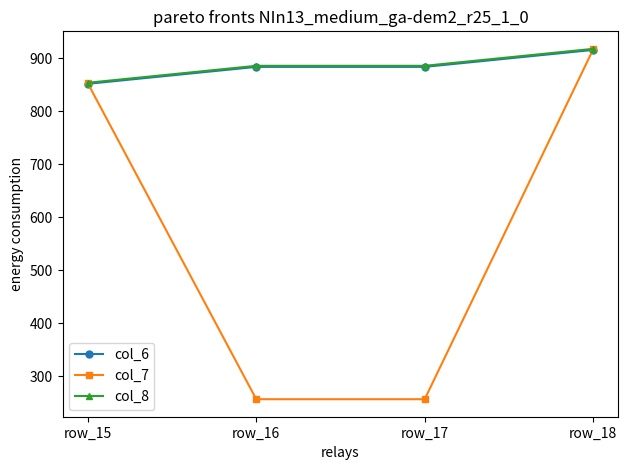

True or false: col_6 has more than 2 points higher than both neighbors.

False